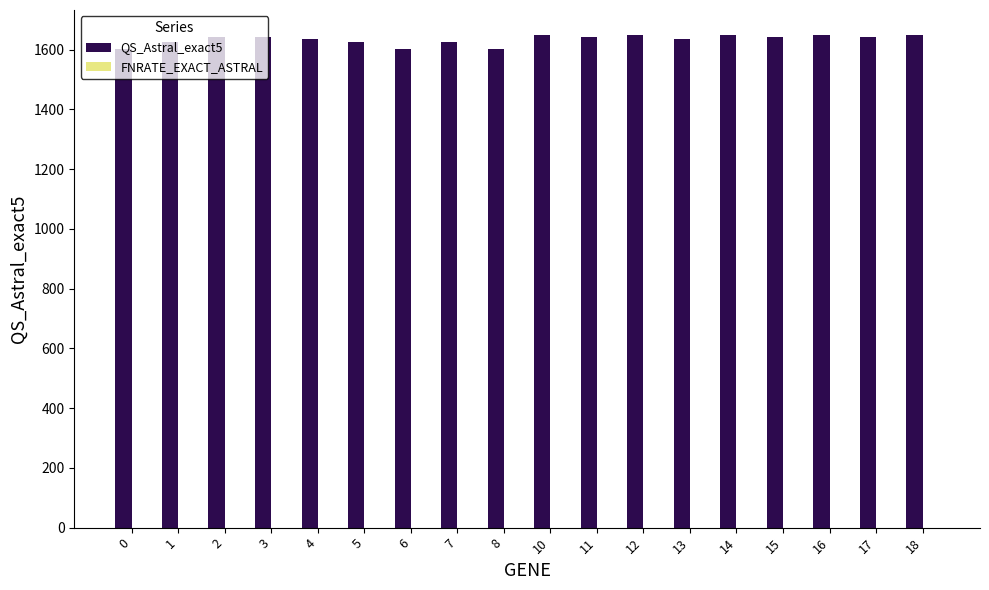

Is it true that the value at 4 is 655?

False